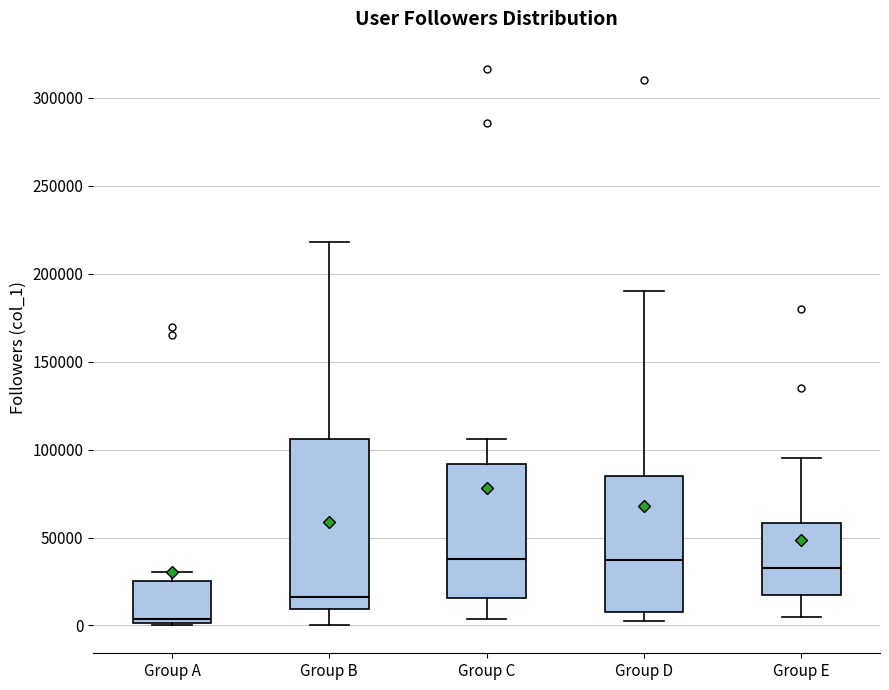

Reading left to right, transcribe this box plot: for each box, give where its median line is, the range the box spans, and where its two whiskers end, as read against the y-axis. The values are not printed on the chart, so give them approximately, as read against the axis.

Group A: median 5000, box 0 to 25000, whiskers 0 to 30000
Group B: median 15000, box 10000 to 105000, whiskers 0 to 220000
Group C: median 40000, box 15000 to 90000, whiskers 5000 to 105000
Group D: median 40000, box 10000 to 85000, whiskers 5000 to 190000
Group E: median 35000, box 15000 to 60000, whiskers 5000 to 95000